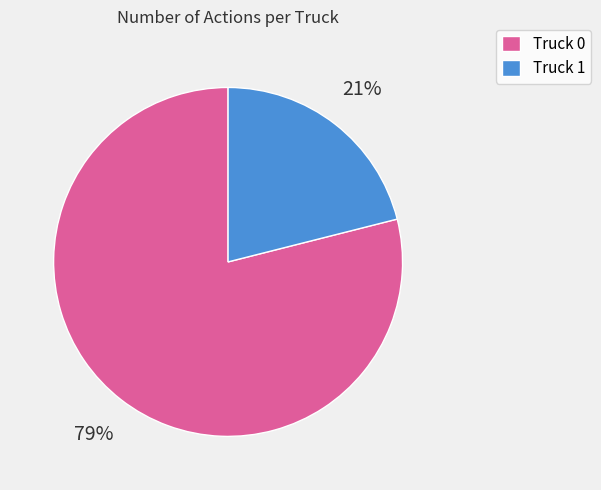

Which category has the smallest portion of the pie?

Truck 1